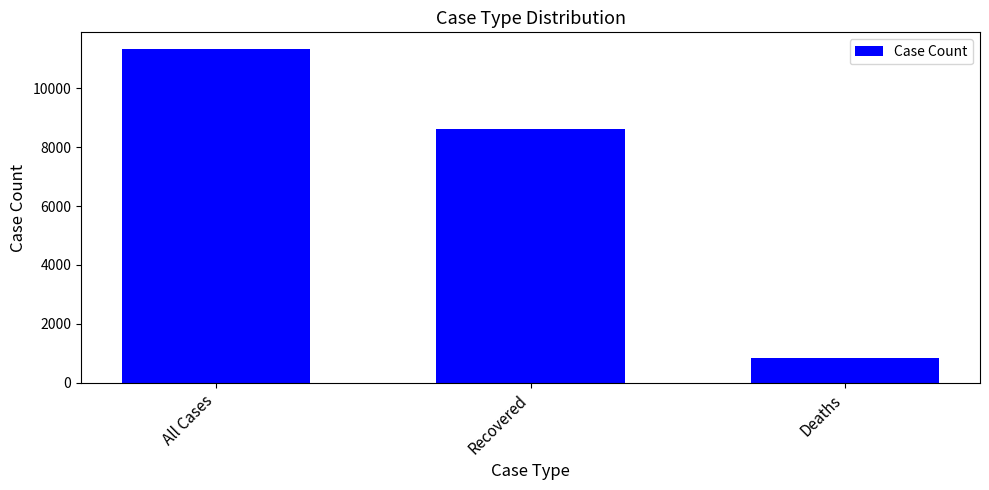

What is the sum of the values at Recovered and All Cases?

19968